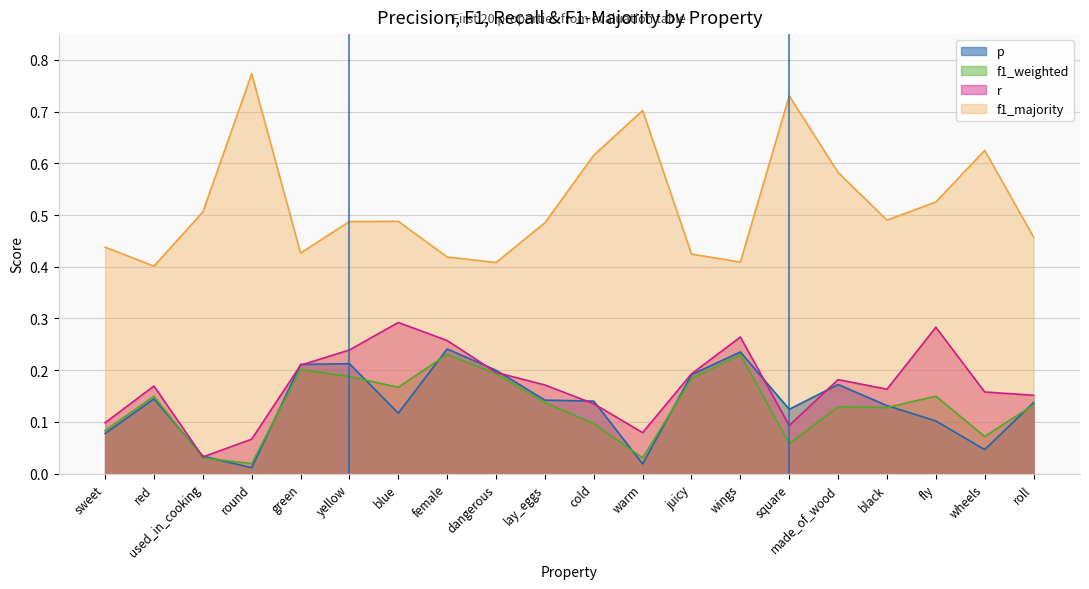

What are all the series names shown in the legend?

p, f1_weighted, r, f1_majority